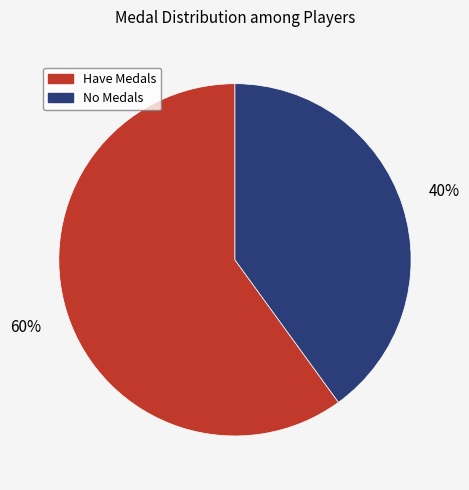

To the nearest percent, what is the difference between the largest and smallest slice percentages?

20%